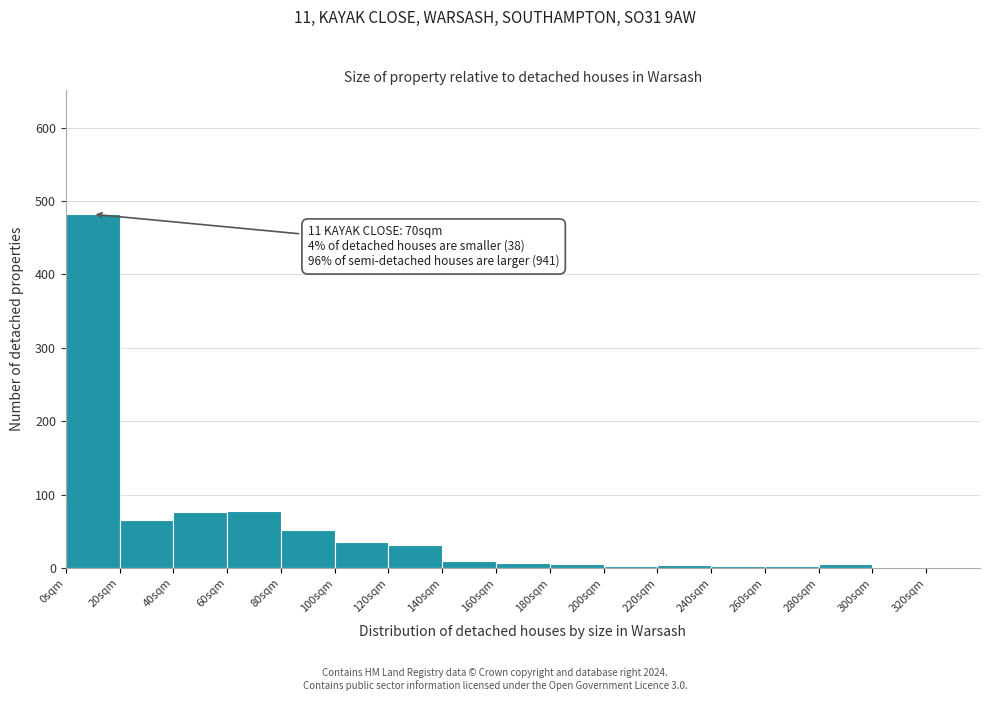

Which range on the x-axis has the tallest bar?

0 to 20